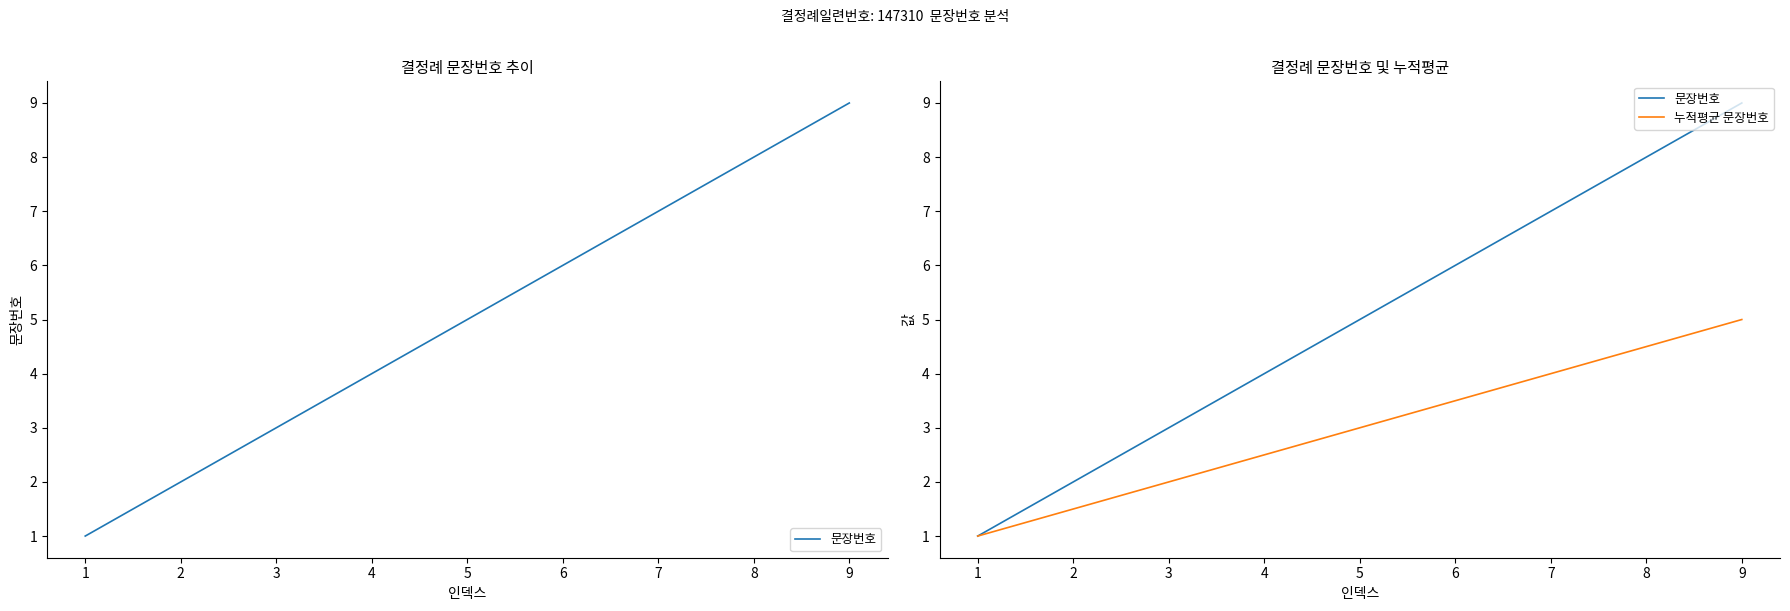

What is the average value of the 누적평균 문장번호 series?

3.0